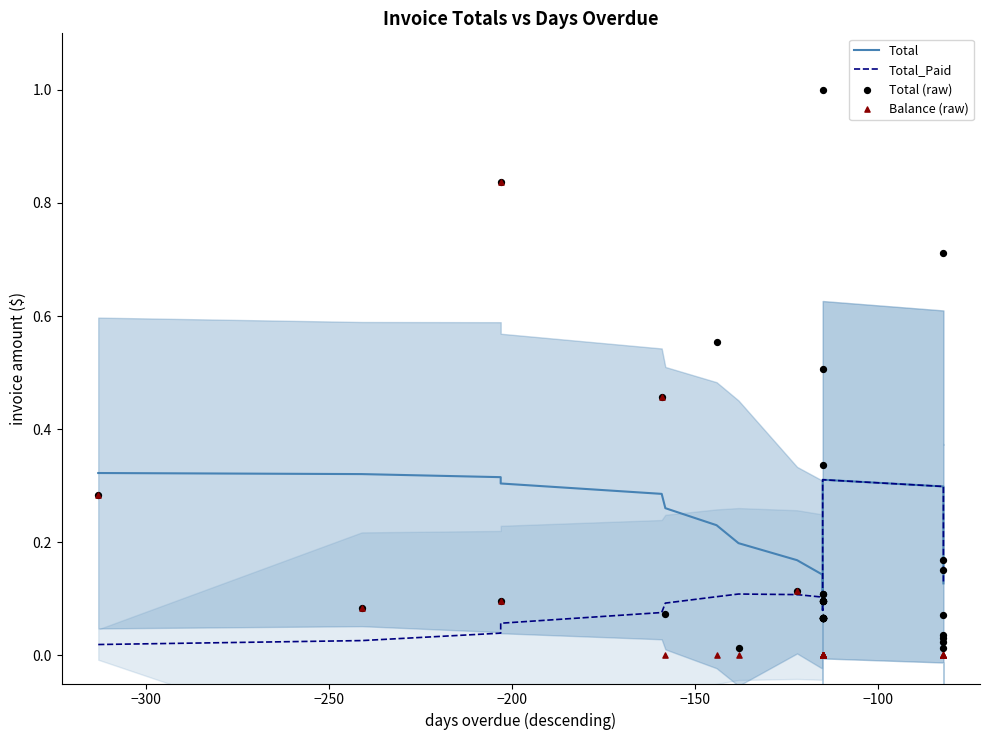

Which series reaches the maximum Y coordinate?

Total (raw)